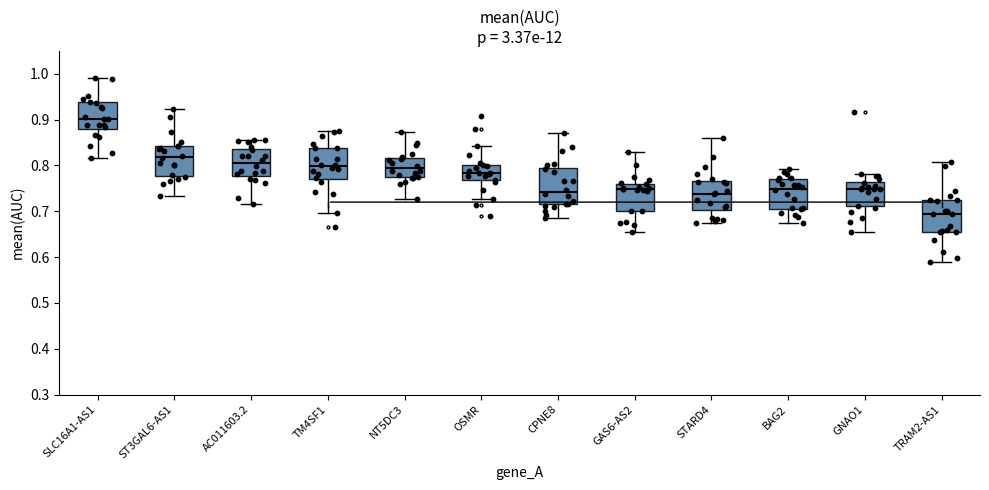

Reading left to right, transcribe this box plot: for each box, give where its median line is, the range the box spans, and where its two whiskers end, as read against the y-axis. The values are not printed on the chart, so give them approximately, as read against the axis.

SLC16A1-AS1: median 0.90, box 0.88 to 0.94, whiskers 0.82 to 0.99
ST3GAL6-AS1: median 0.82, box 0.78 to 0.84, whiskers 0.73 to 0.92
AC011603.2: median 0.81, box 0.78 to 0.84, whiskers 0.72 to 0.86
TM4SF1: median 0.80, box 0.77 to 0.84, whiskers 0.70 to 0.87
NT5DC3: median 0.79, box 0.77 to 0.82, whiskers 0.73 to 0.87
OSMR: median 0.78, box 0.77 to 0.80, whiskers 0.73 to 0.84
CPNE8: median 0.74, box 0.72 to 0.79, whiskers 0.68 to 0.87
GAS6-AS2: median 0.75, box 0.70 to 0.76, whiskers 0.66 to 0.83
STARD4: median 0.74, box 0.70 to 0.77, whiskers 0.67 to 0.86
BAG2: median 0.75, box 0.71 to 0.77, whiskers 0.67 to 0.79
GNAO1: median 0.75, box 0.71 to 0.76, whiskers 0.65 to 0.78
TRAM2-AS1: median 0.69, box 0.65 to 0.72, whiskers 0.59 to 0.81